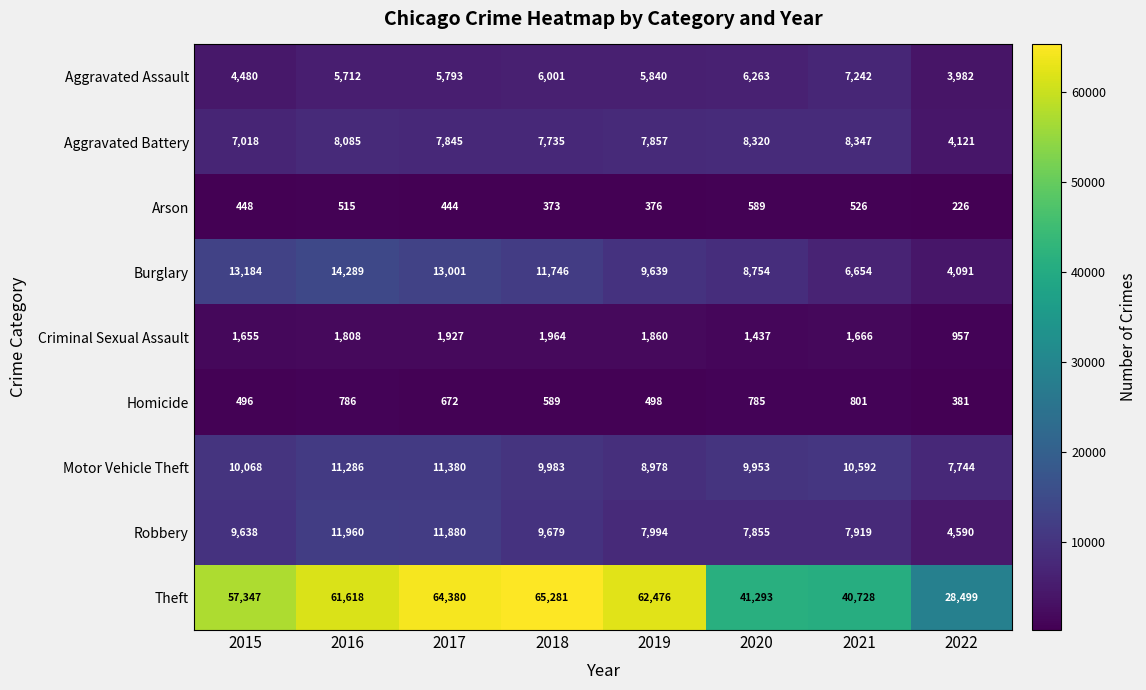

What is the minimum value shown in the chart?

226